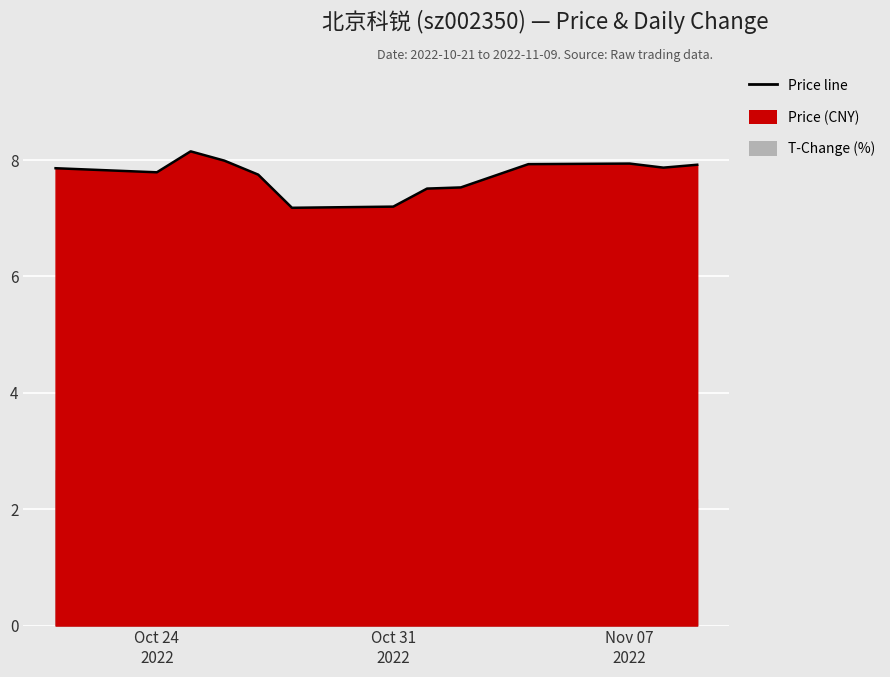

How many points are lower than both their immediate neighbors (excluding endpoints)?

3